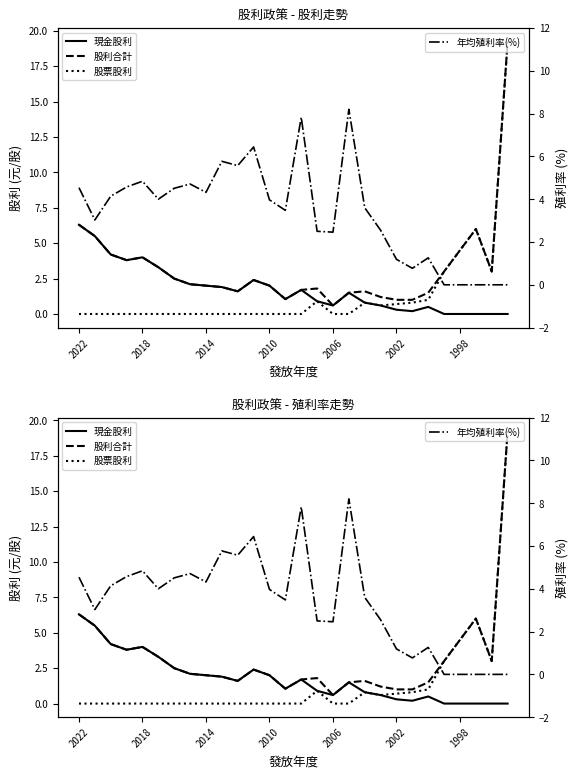

After their last crossing, which series has the higher values: 年均殖利率(%) or 股利合計?

股利合計